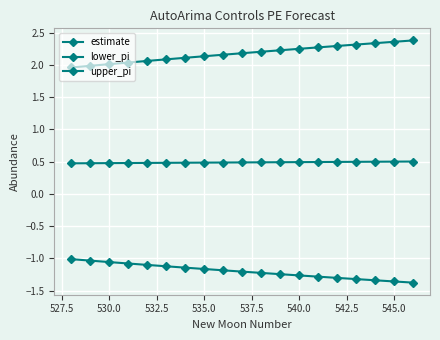

Does the chart have visible grid lines?

Yes